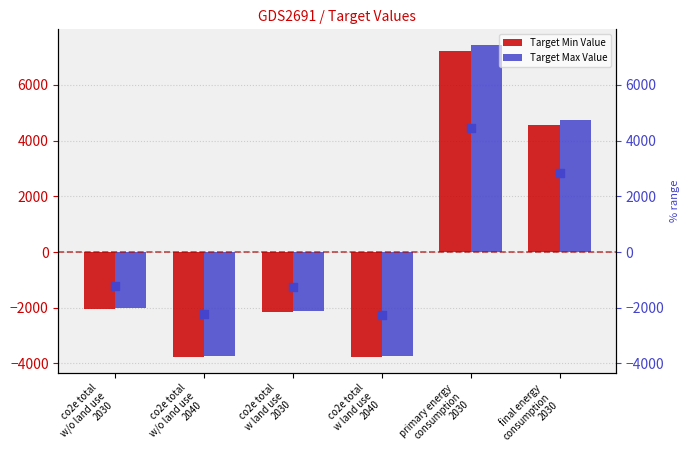

Which series reaches the minimum Y coordinate?

Target Min Value